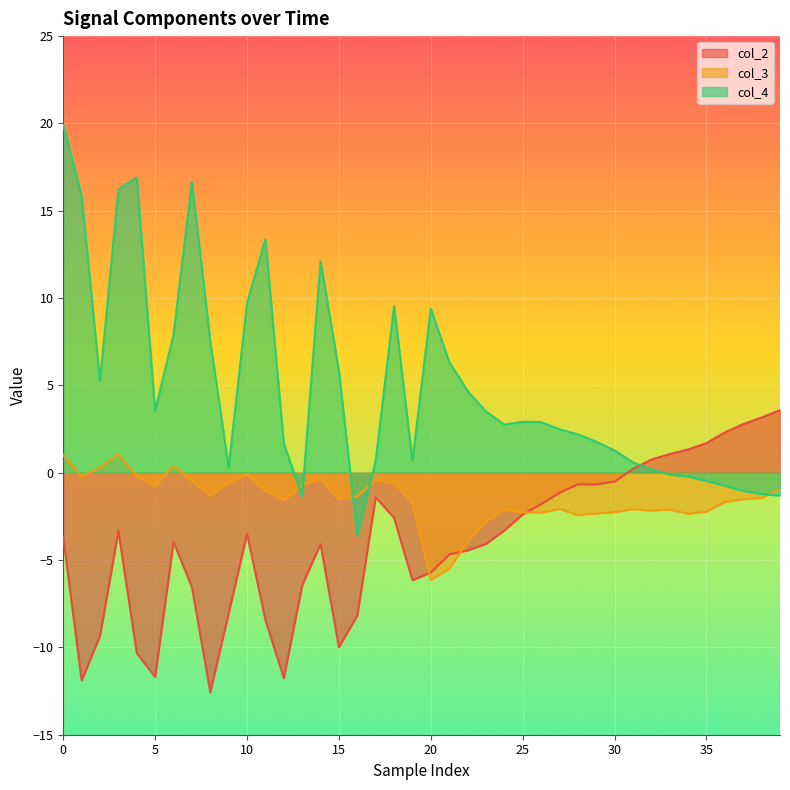

List the series in order of their overall mean, lowest first.

col_2, col_3, col_4